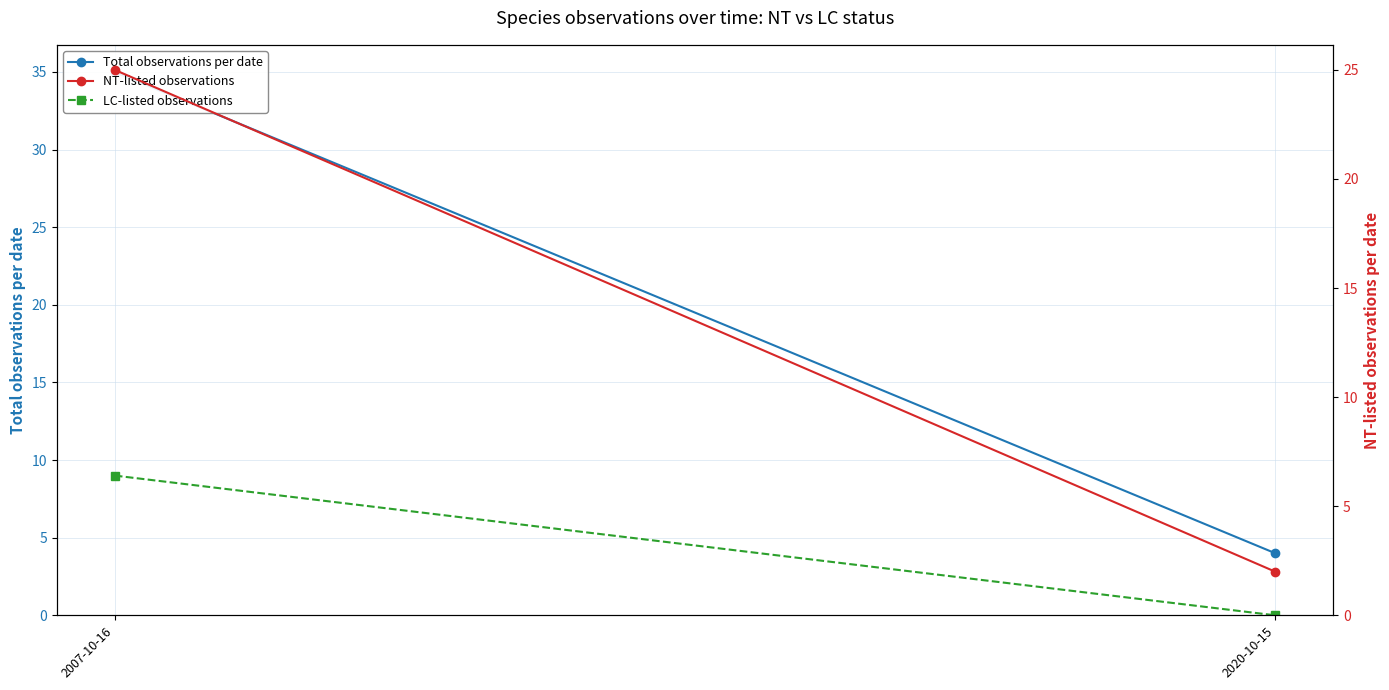

What is the greatest value displayed?

35